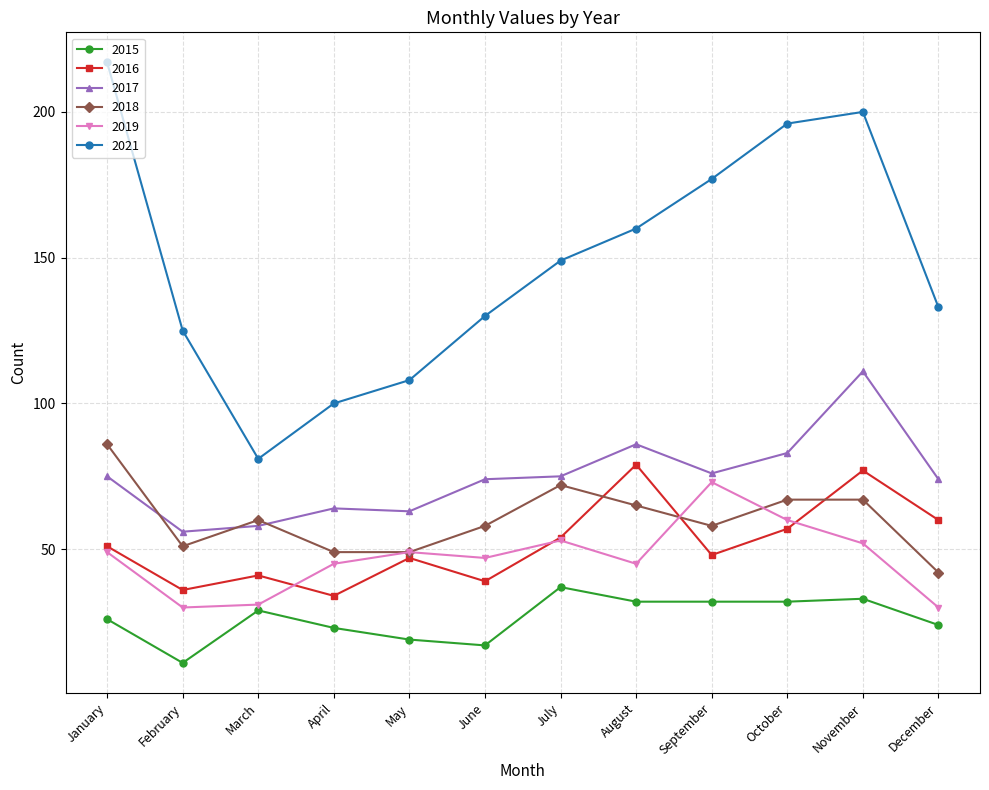

True or false: 2021 has more than 0 points higher than both neighbors.

True